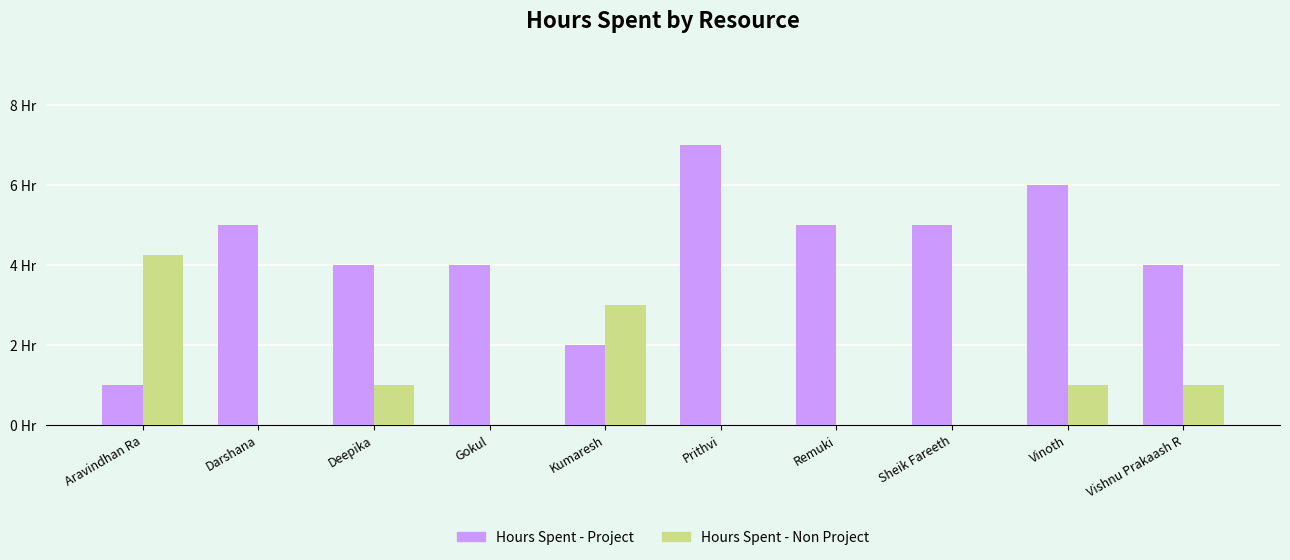

Which series has the largest total across all categories?

Hours Spent - Project